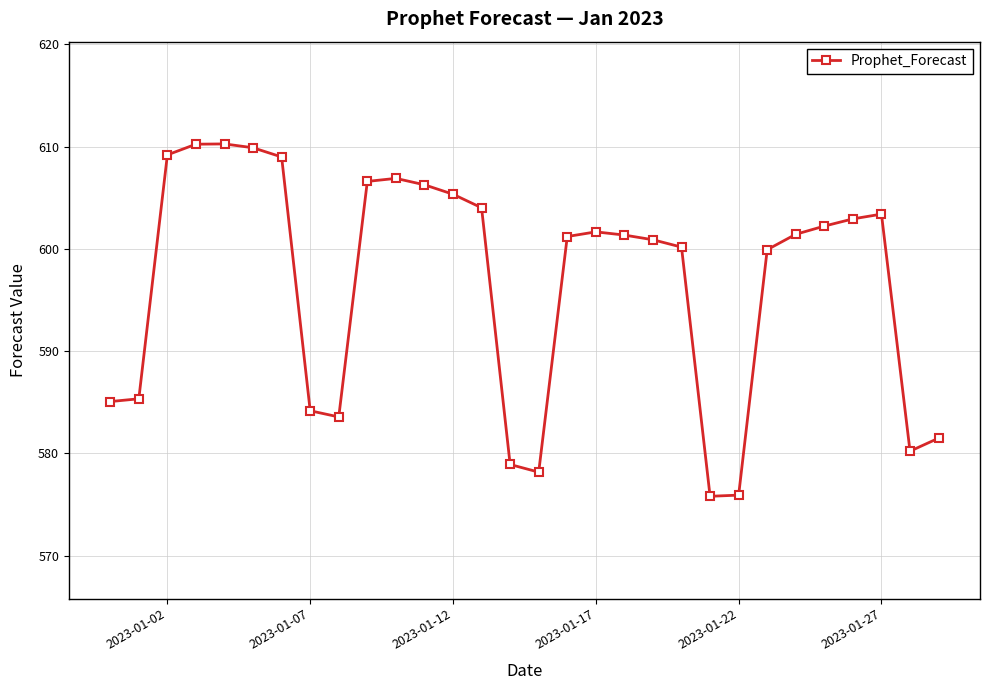

What is the difference between the maximum and second lowest values?

34.3